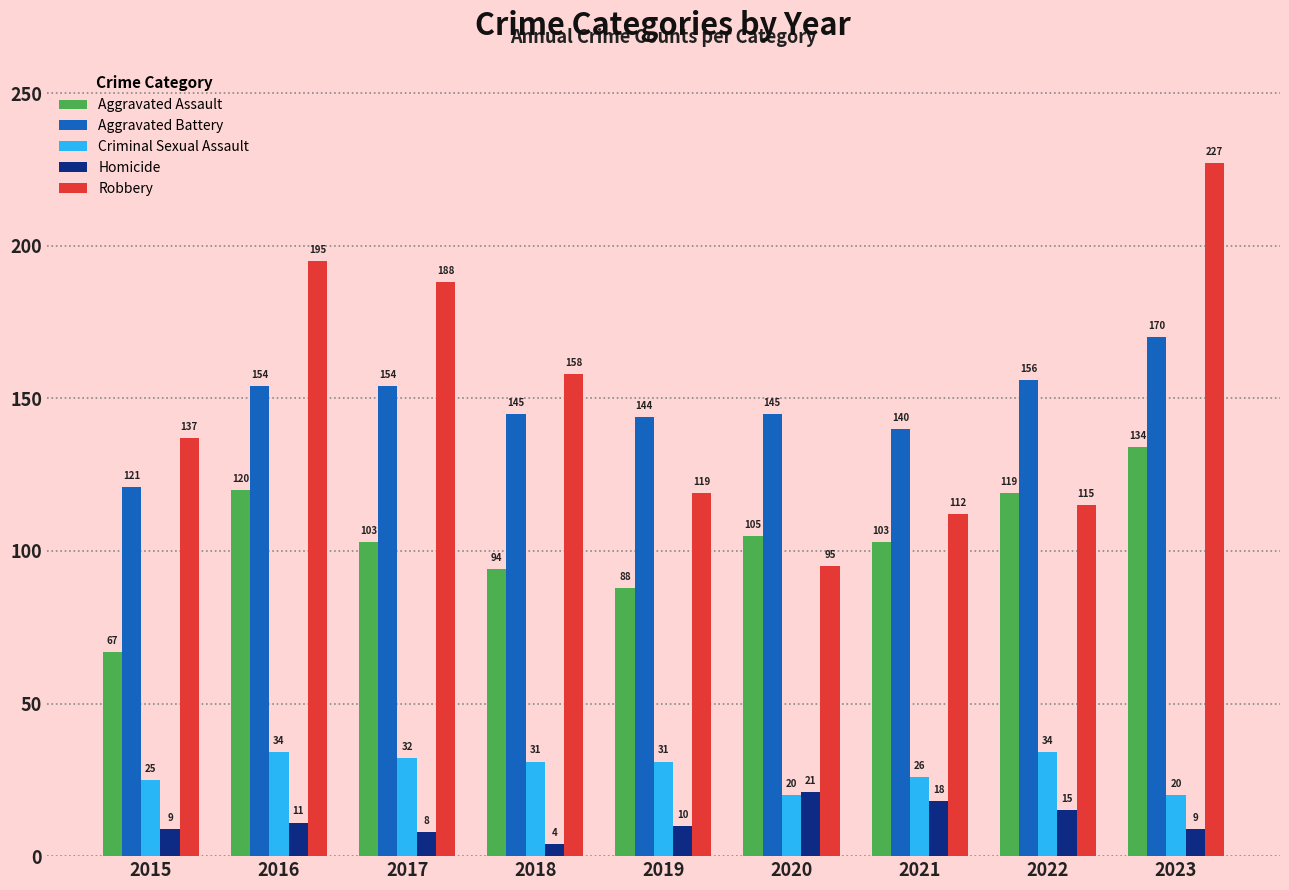

Does the chart contain any negative values?

No